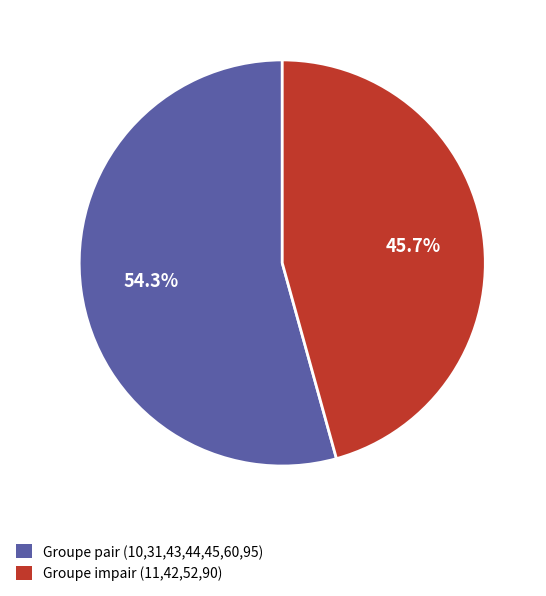

Does any single category account for the majority?

Yes